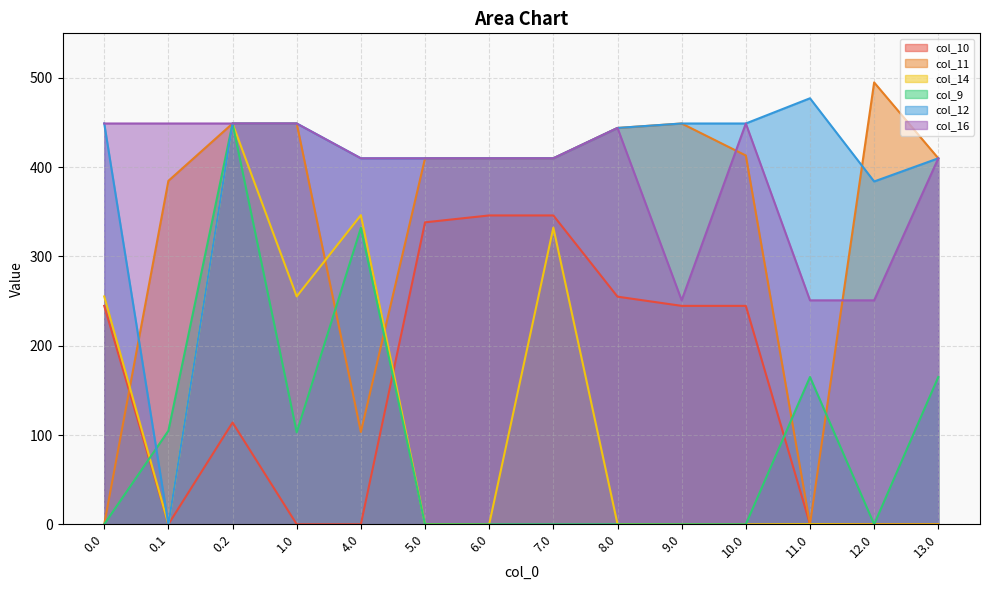

Reading right to left, transcribe all the data shown in this chart.

col_10: 13.0=0.0	12.0=0.0	11.0=0.0	10.0=244.7	9.0=244.7	8.0=255.0	7.0=346.0	6.0=346.0	5.0=338.3	4.0=0.0	1.0=0.0	0.2=114.0	0.1=0.0	0.0=244.7
col_11: 13.0=410.0	12.0=495.0	11.0=0.0	10.0=413.1	9.0=449.0	8.0=444.0	7.0=410.0	6.0=410.0	5.0=410.0	4.0=103.4	1.0=449.0	0.2=449.0	0.1=384.7	0.0=0.0
col_14: 13.0=0.0	12.0=0.0	11.0=0.3	10.0=0.0	9.0=0.0	8.0=0.3	7.0=332.3	6.0=0.0	5.0=0.3	4.0=346.3	1.0=255.3	0.2=449.0	0.1=0.0	0.0=255.3
col_9: 13.0=165.0	12.0=0.0	11.0=165.0	10.0=0.0	9.0=0.0	8.0=0.0	7.0=0.0	6.0=0.0	5.0=0.0	4.0=332.0	1.0=103.0	0.2=449.0	0.1=104.8	0.0=0.0
col_12: 13.0=410.0	12.0=384.0	11.0=477.2	10.0=449.0	9.0=449.0	8.0=444.0	7.0=410.0	6.0=410.0	5.0=410.0	4.0=410.0	1.0=449.0	0.2=449.0	0.1=0.0	0.0=449.0
col_16: 13.0=410.0	12.0=250.9	11.0=250.9	10.0=449.0	9.0=250.9	8.0=444.0	7.0=410.0	6.0=410.0	5.0=410.0	4.0=410.0	1.0=449.0	0.2=449.0	0.1=449.0	0.0=449.0